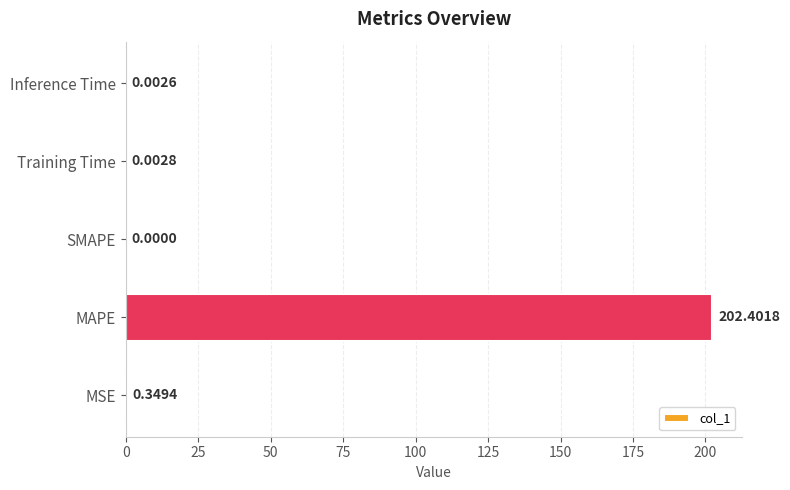

What is the change in value from MAPE to SMAPE?

-202.4